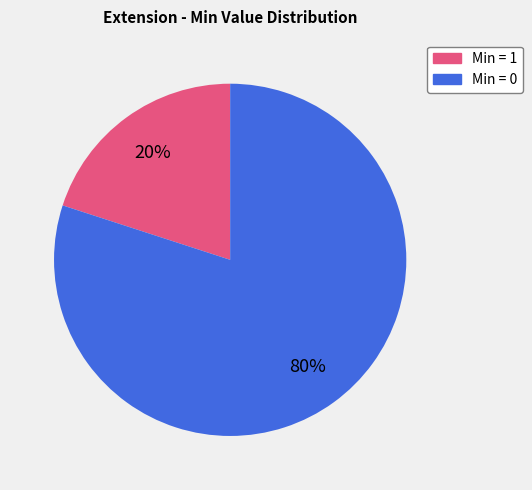

Is there a majority slice in this chart?

Yes